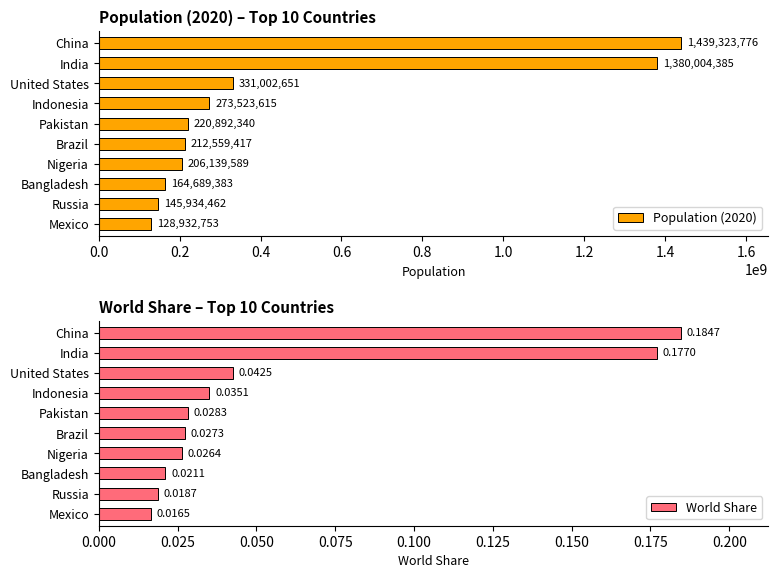

At how many categories does at least one series exceed 73738439?

10